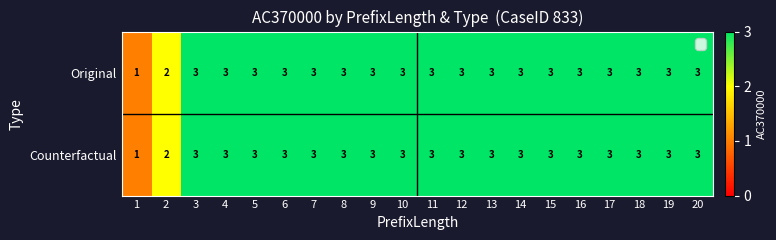

What is the sum of the Original values at 14 and 3?

6